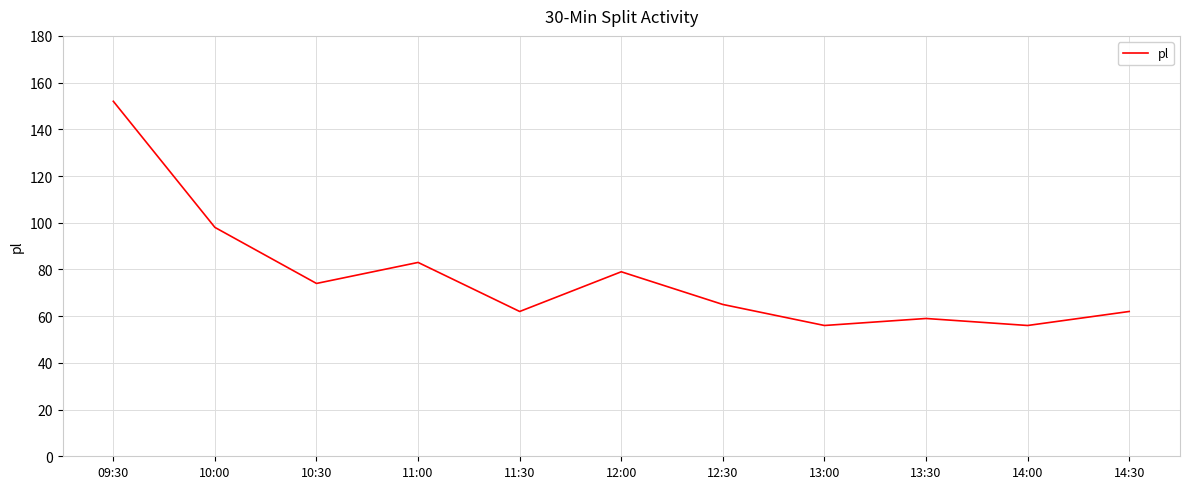

What is the smallest value displayed?

56